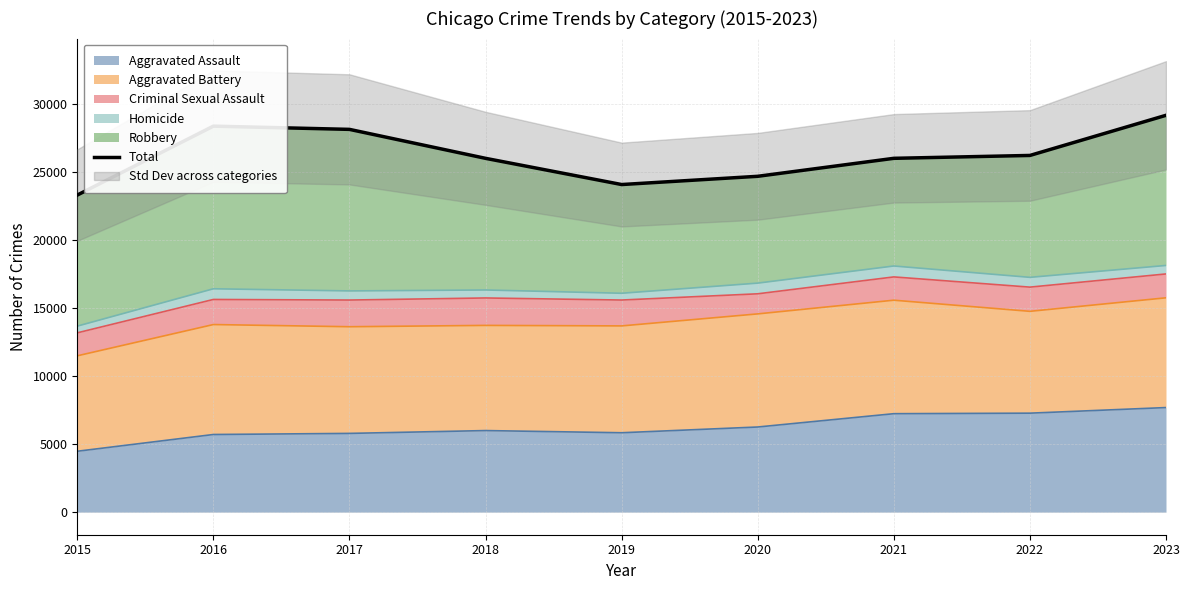

What is the approximate value at 2019, to the nearest 10?

24100